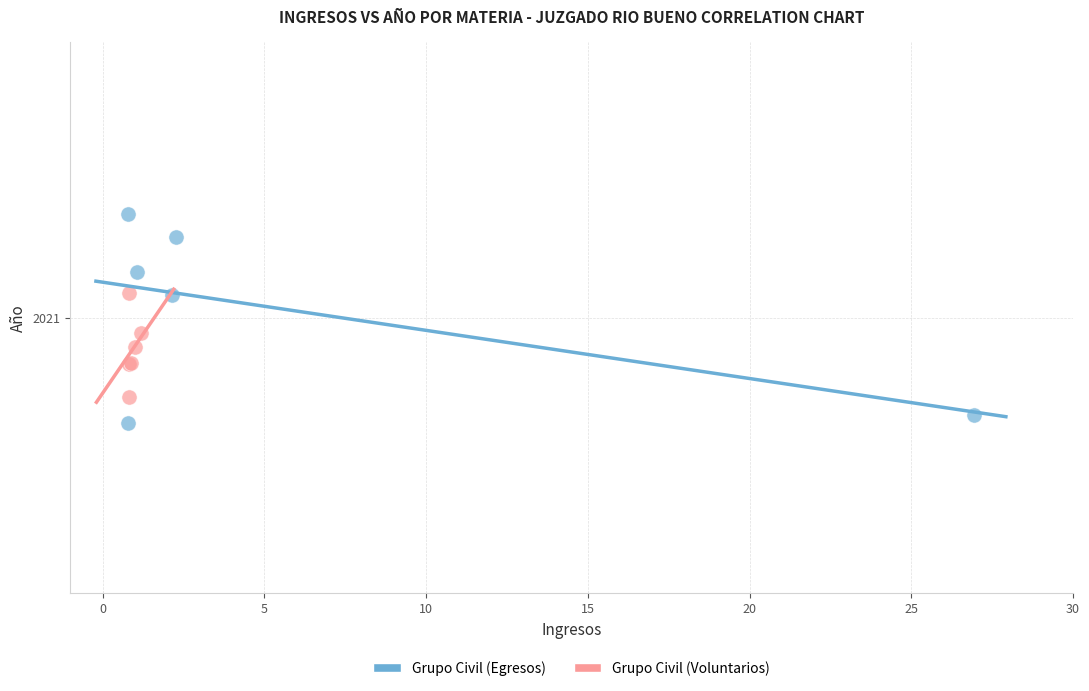

Which series has the widest spread of Y values?

Grupo Civil (Egresos)